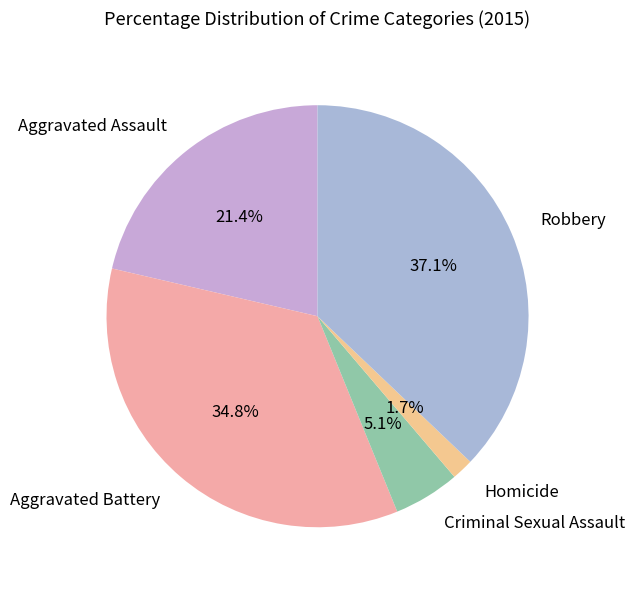

Between Homicide and Robbery, which is larger?

Robbery